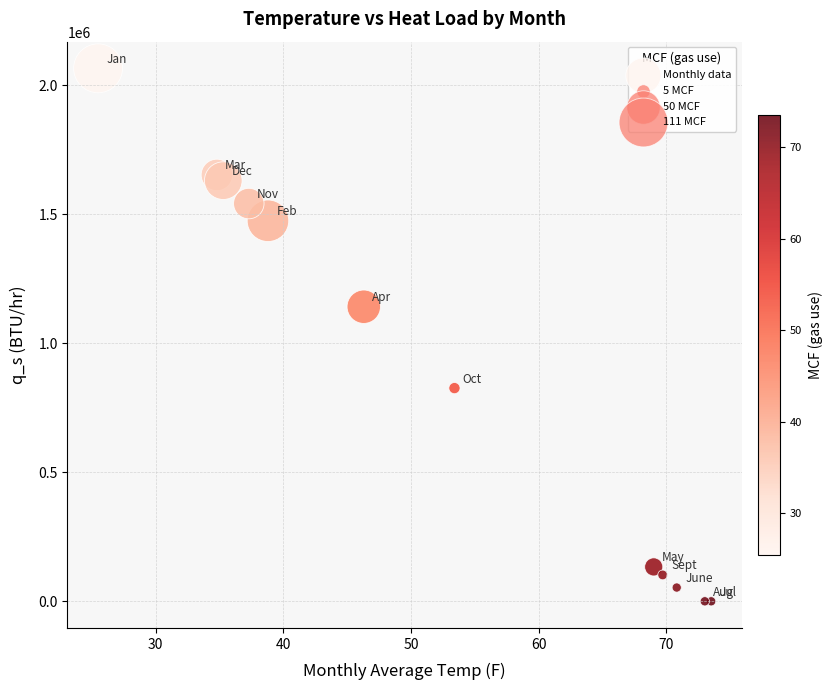

What Y value in the scatter plot is closest to 1032671?

1141490.3